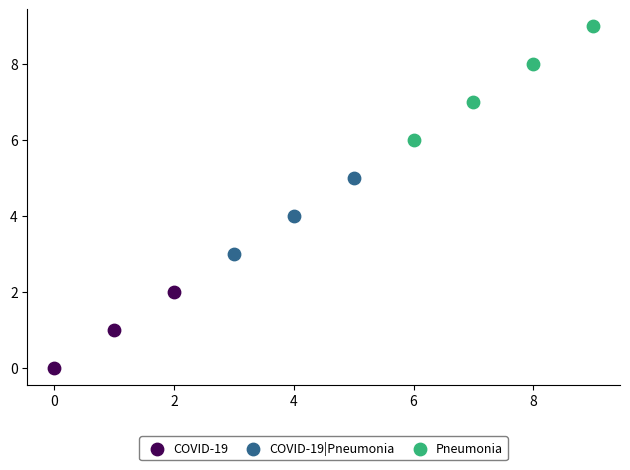

Which series contains the lowest Y value?

COVID-19